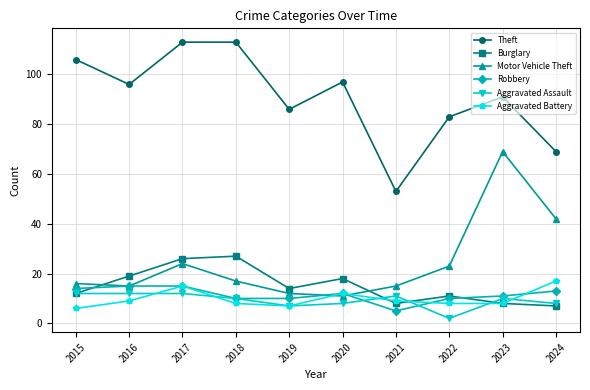

Between which two adjacent categories do Motor Vehicle Theft and Burglary first intersect?

2015 and 2016